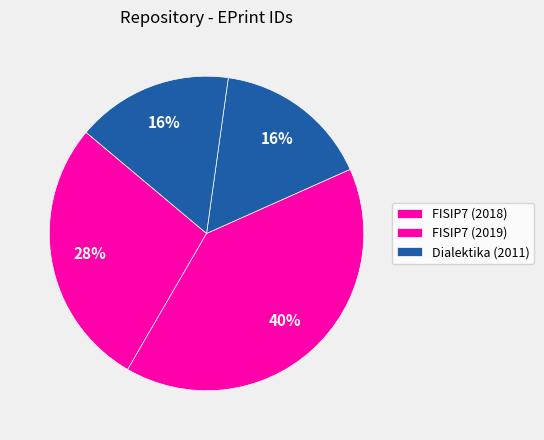

Rank the categories by value from lowest to highest.

5375, 5377, 9264, 13370